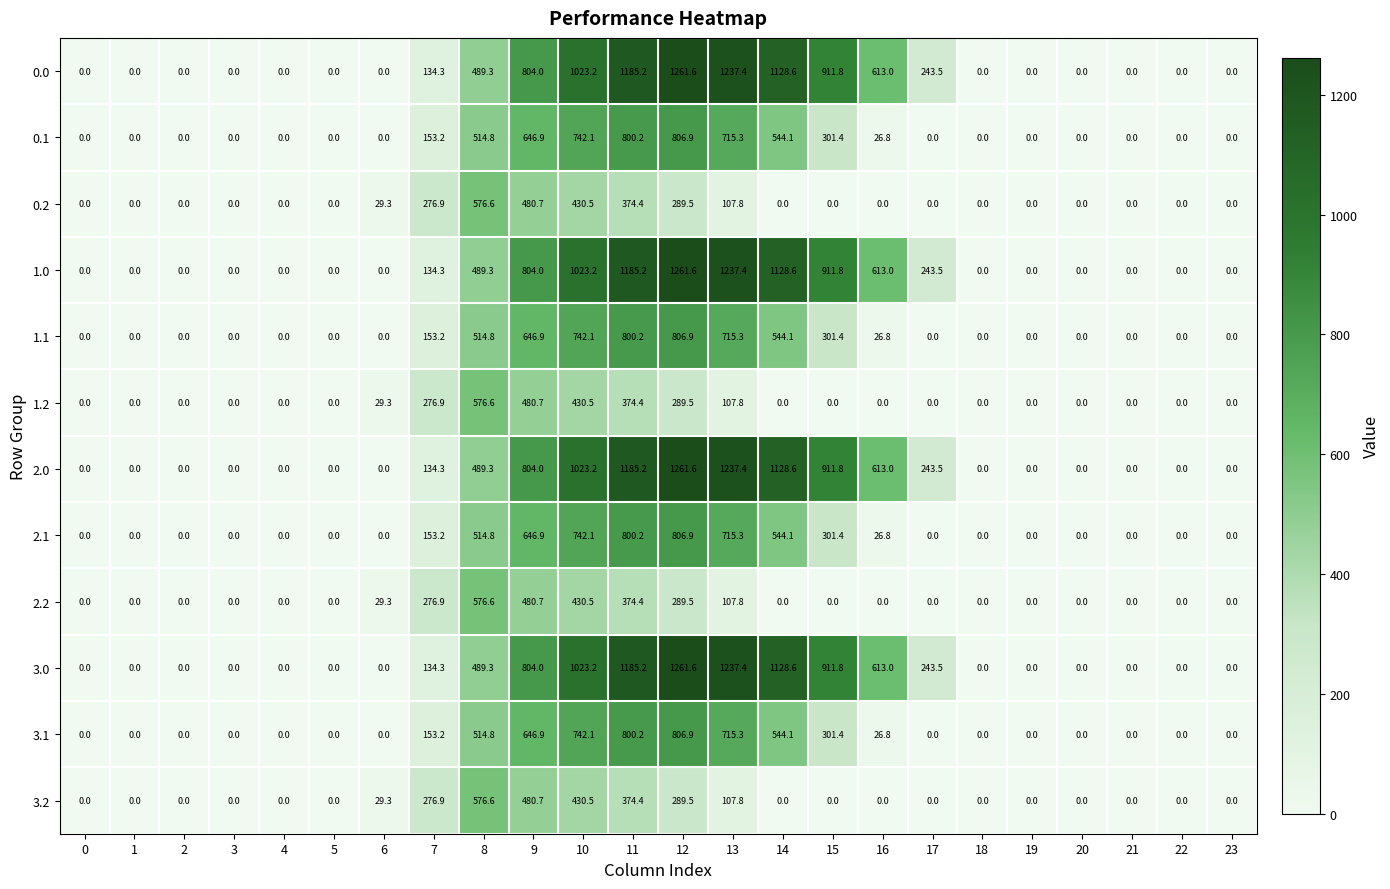

Count the number of categories in the chart.

24